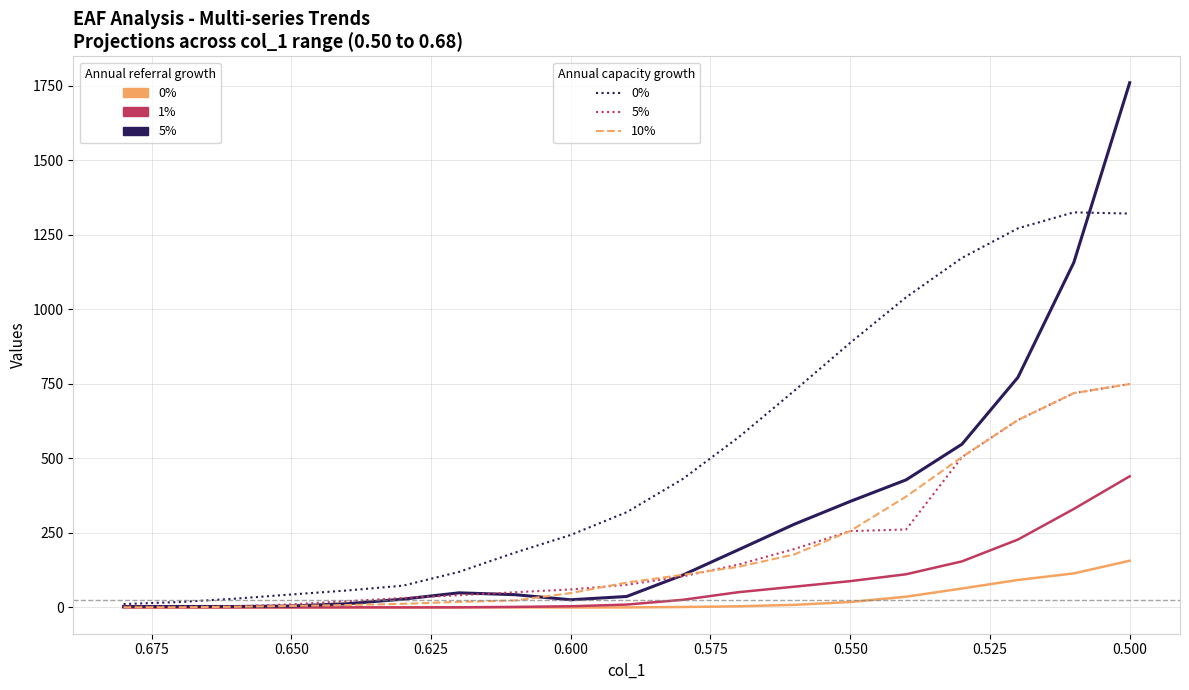

At which category is the sum across all series the highest?

0.500